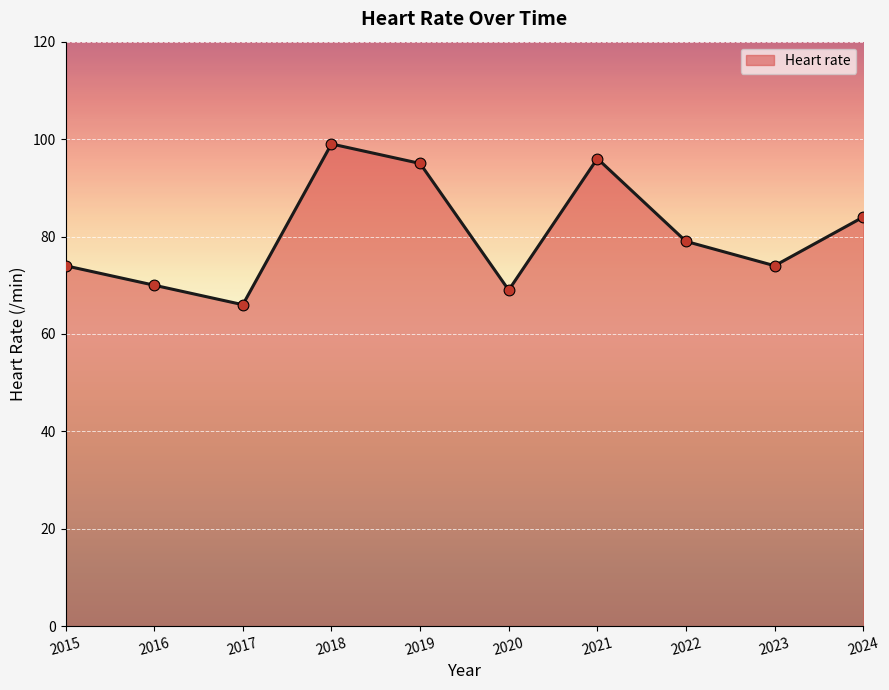

Between 2015 and 2021, which is larger?

2021